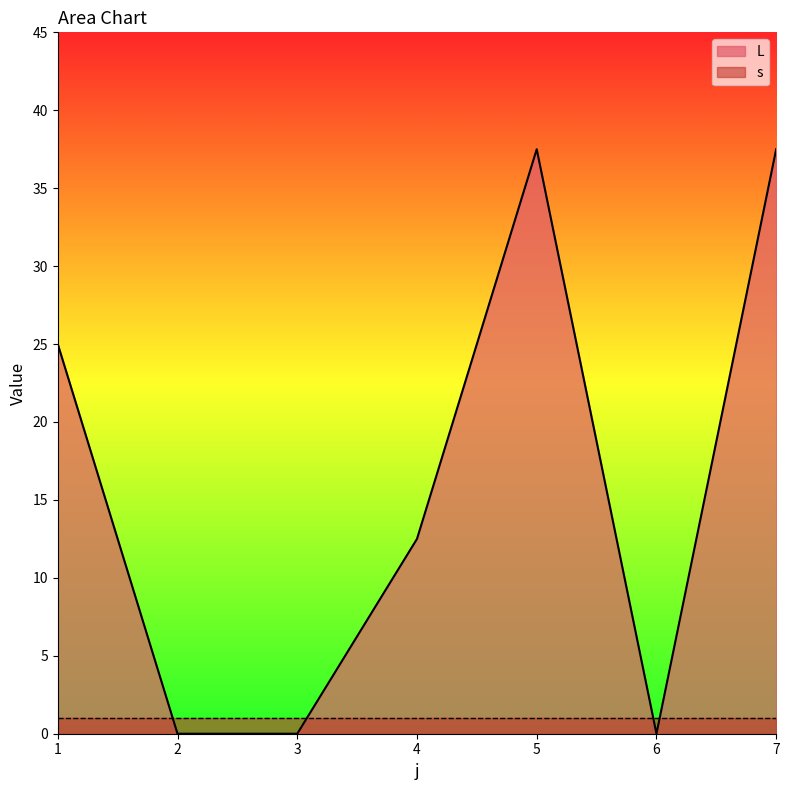

Rank the categories by value from highest to lowest.

5, 7, 1, 4, 2, 3, 6